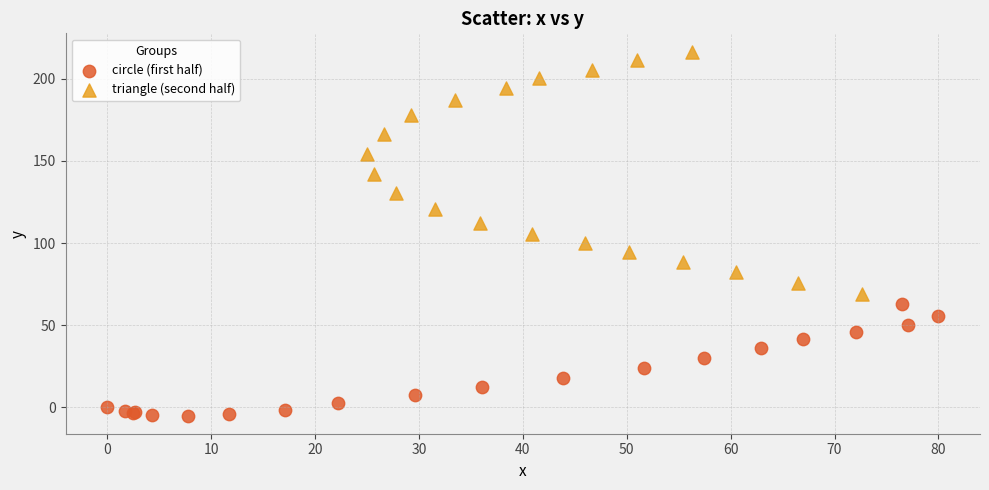

Which series reaches the minimum Y coordinate?

circle (first half)